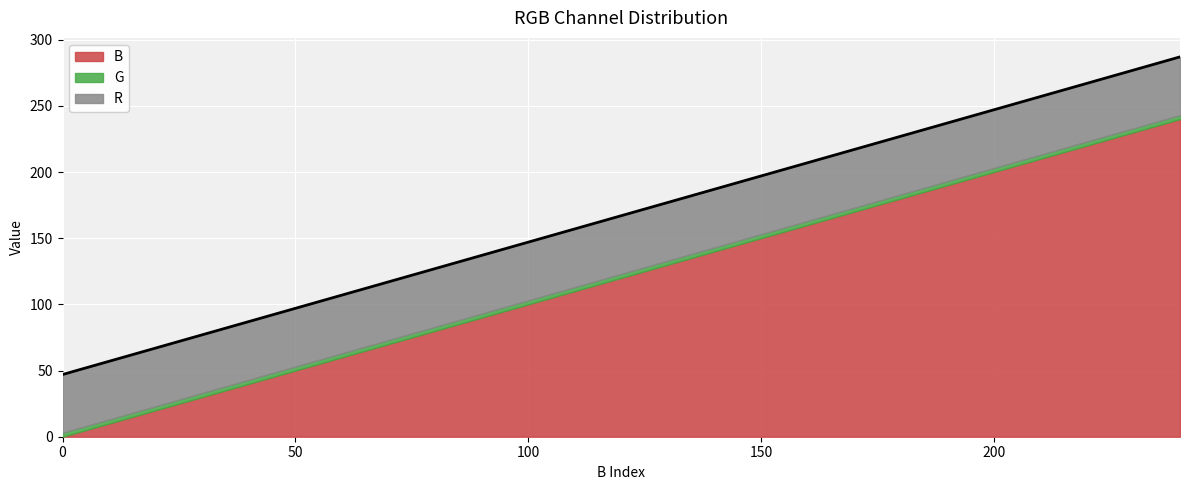

Rank the series by their average value, from highest to lowest.

B, R, G